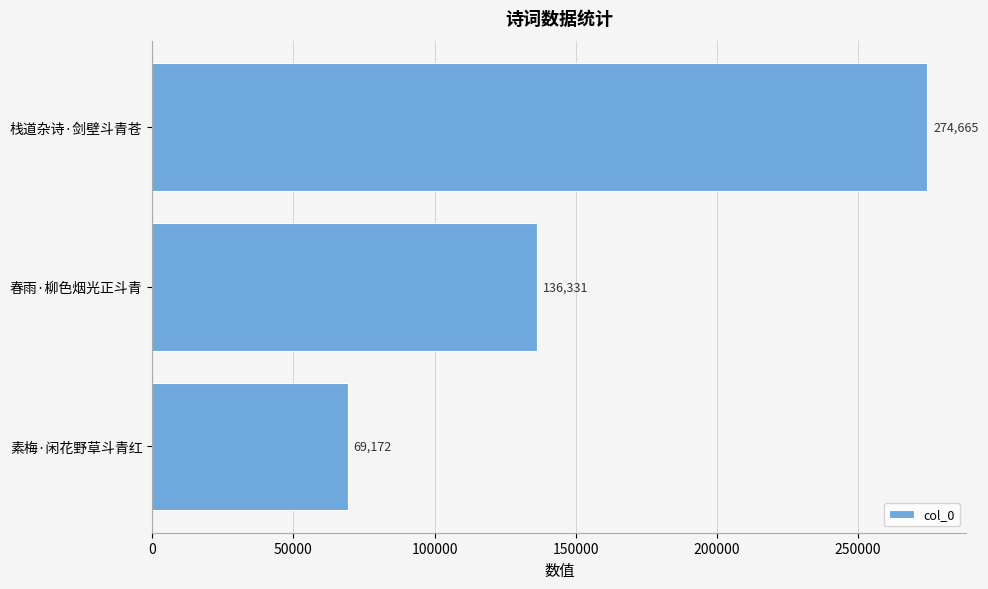

What is the greatest value displayed?

274665